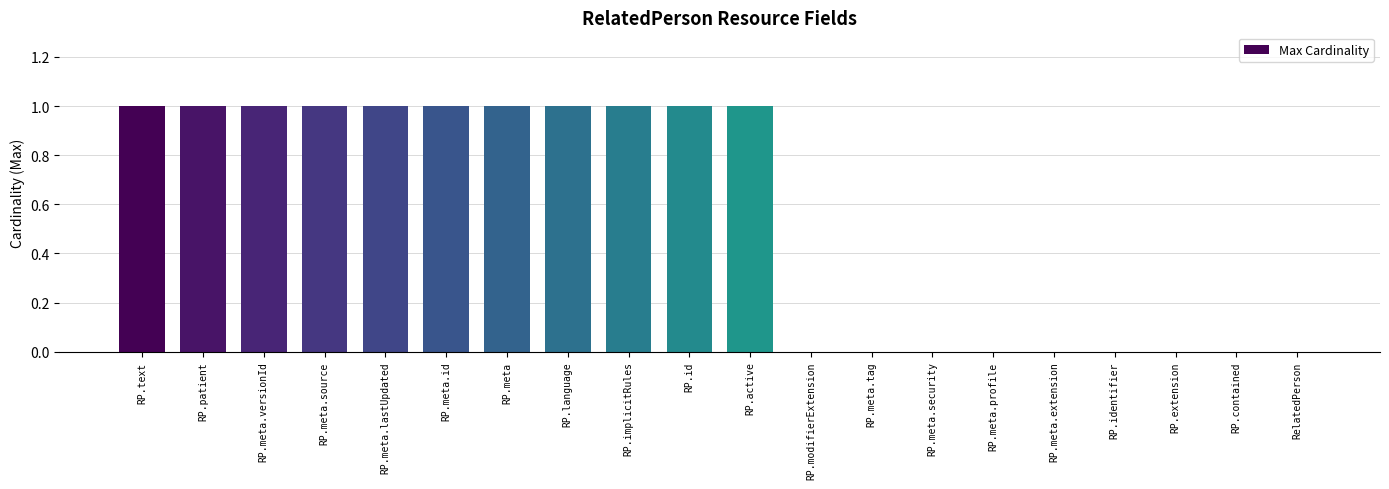

True or false: the data shows 1 at RP.meta.

True